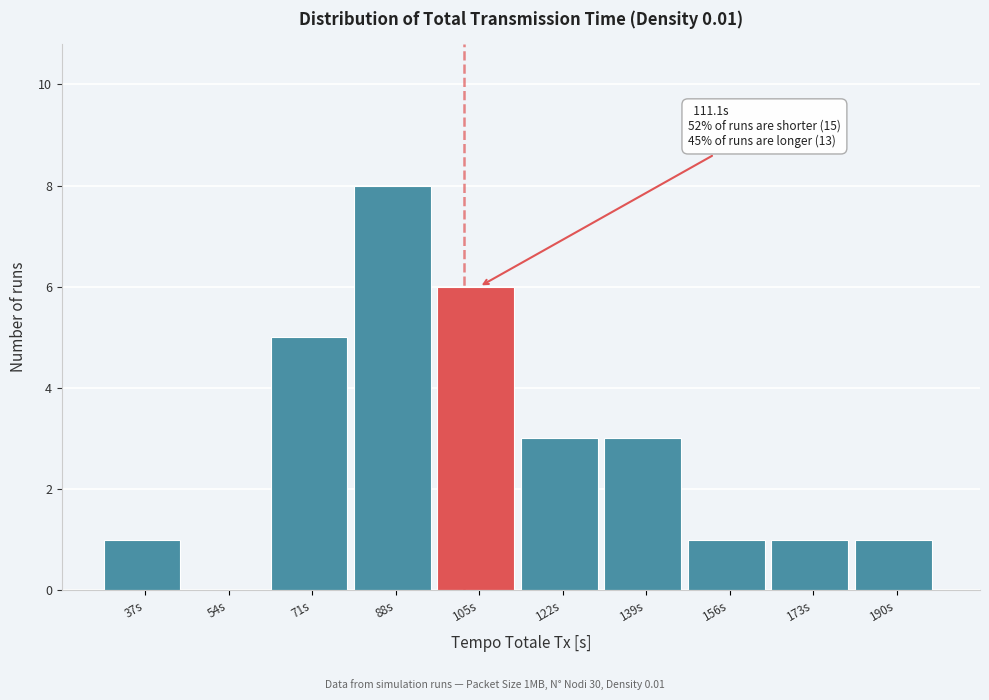

Reading right to left, transcribe all the data shown in this chart.

190s=1	173s=1	156s=1	139s=3	122s=3	105s=6	88s=8	71s=5	54s=0	37s=1